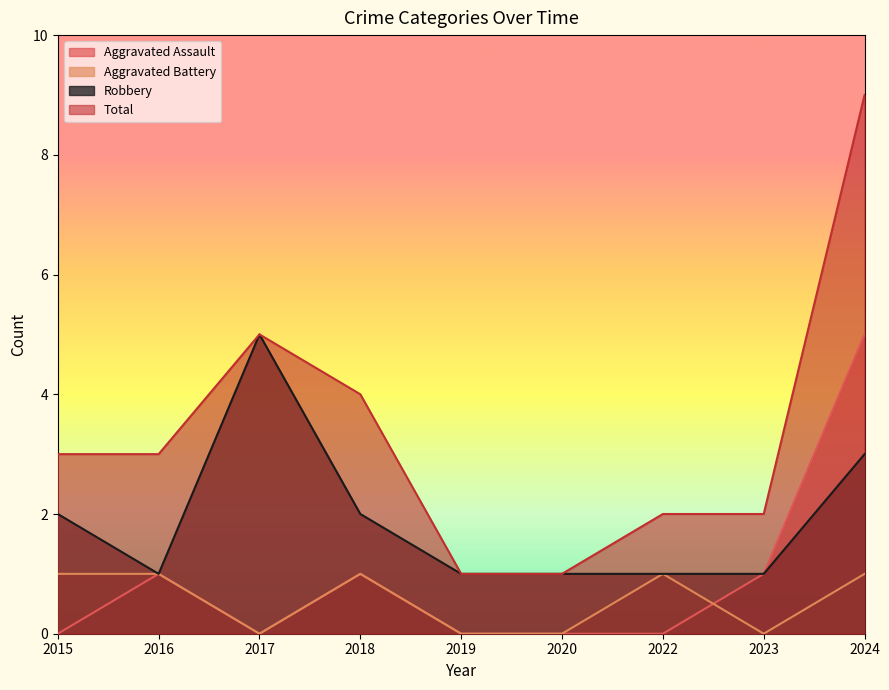

True or false: Robbery and Total cross at least once.

False